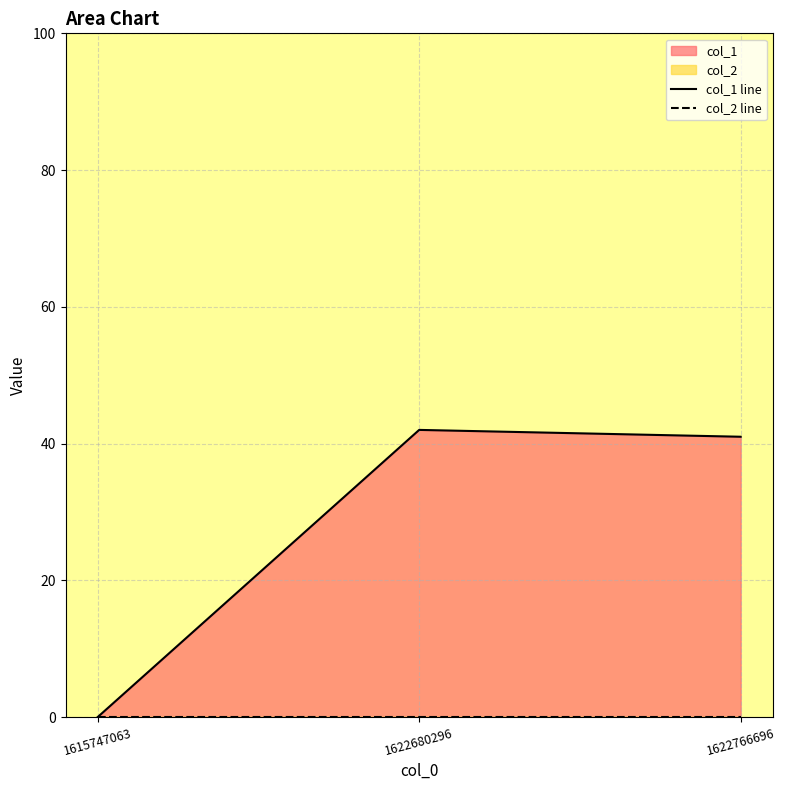

At how many categories does at least one series exceed 35?

2